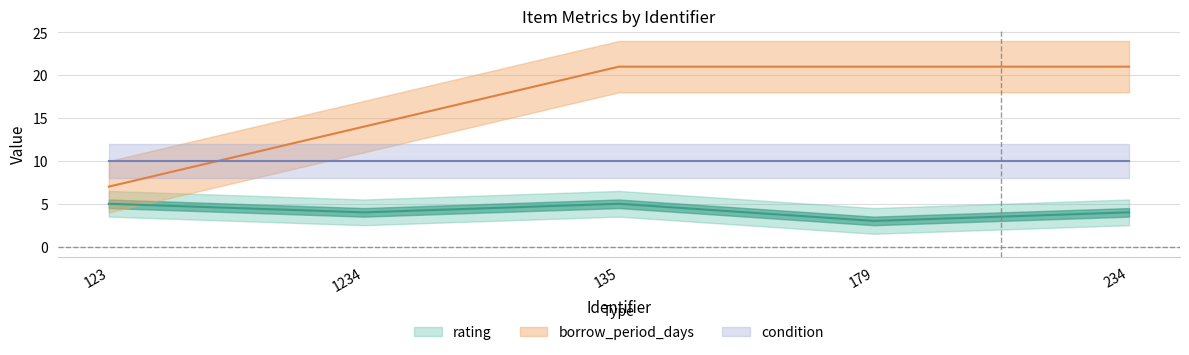

What is the label of the 4th point from the left?

179